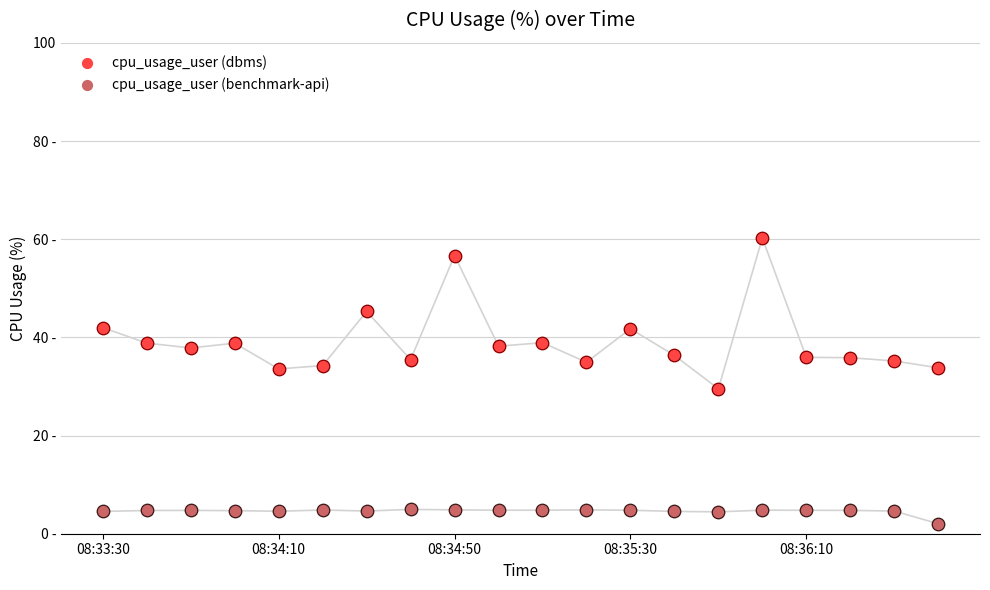

What are all the series names shown in the legend?

cpu_usage_user (dbms), cpu_usage_user (benchmark-api)